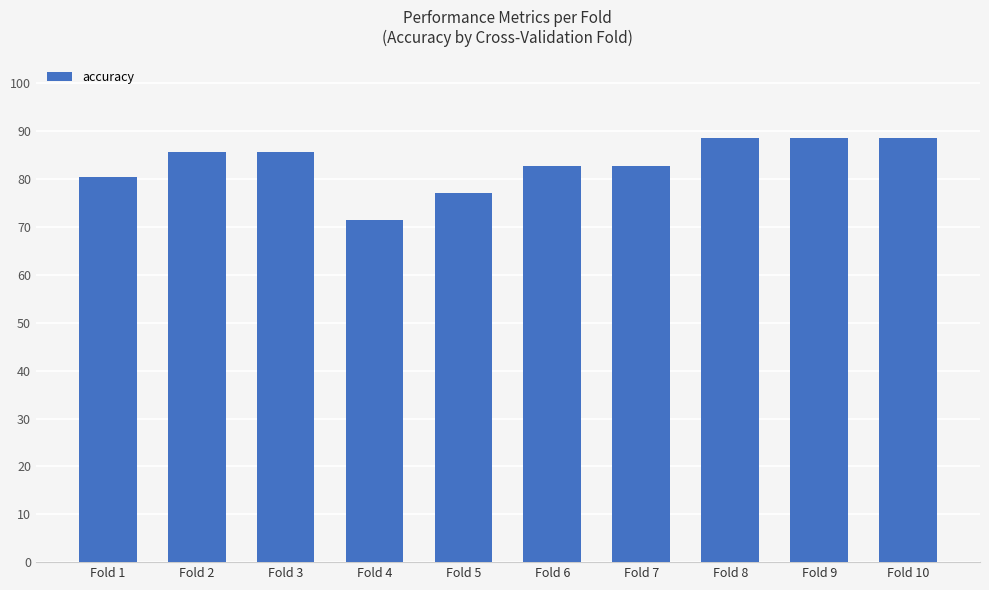

How many values are between 0 and 1?

10